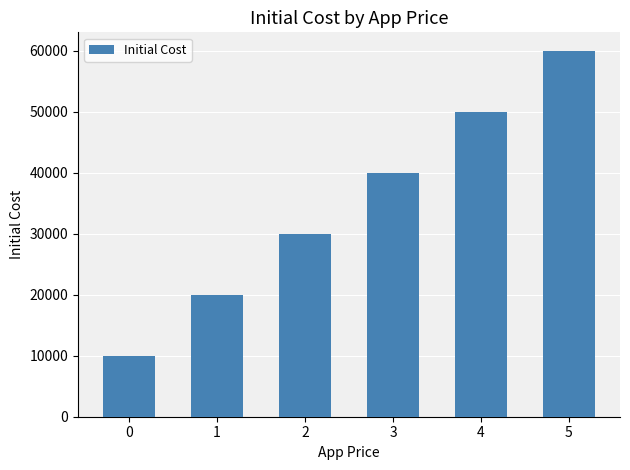

Reading left to right, list all the values displayed in this chart.

0=10000	1=20000	2=30000	3=40000	4=50000	5=60000